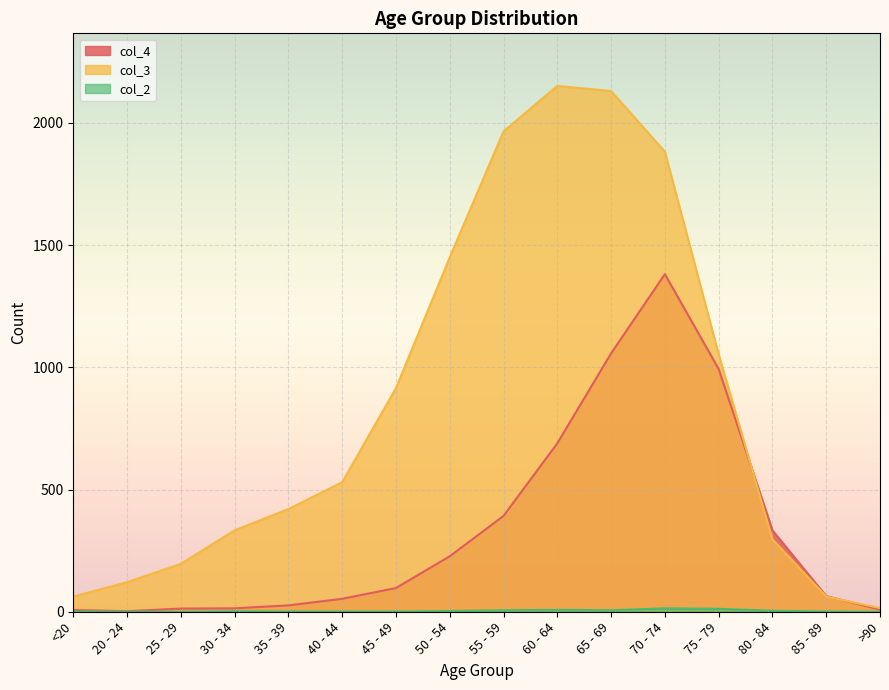

Reading right to left, what are all the values shown in this chart?

col_4: 9	64	333	993	1381	1057	689	392	227	97	53	26	14	13	2	7
col_3: 15	62	296	1053	1882	2130	2151	1965	1450	915	530	420	333	196	121	62
col_2: 0	1	4	12	14	6	8	6	3	1	1	1	2	0	0	1